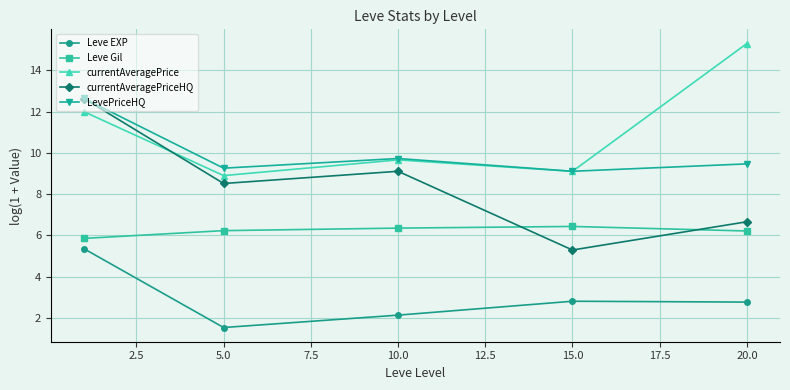

Which series has the largest total across all categories?

currentAveragePrice